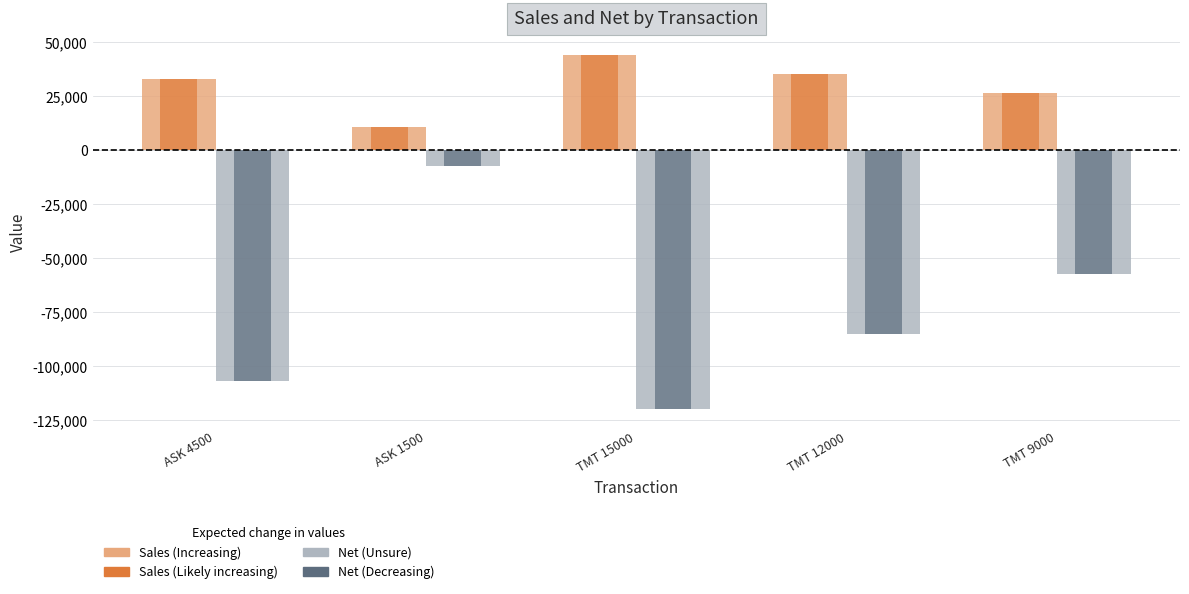

How many distinct data groups are displayed?

2